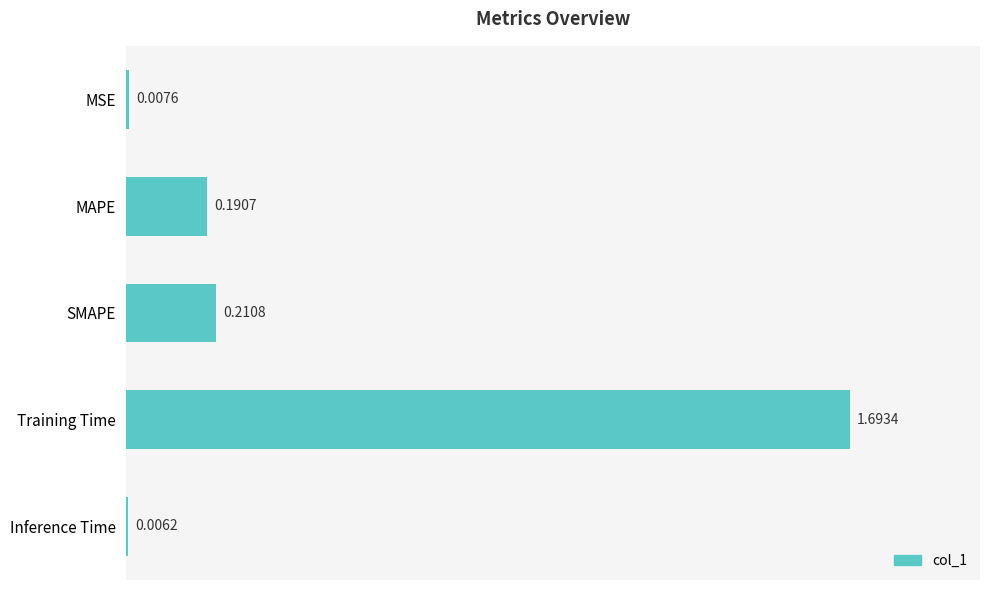

Rank the categories by value from lowest to highest.

Inference Time, MSE, MAPE, SMAPE, Training Time